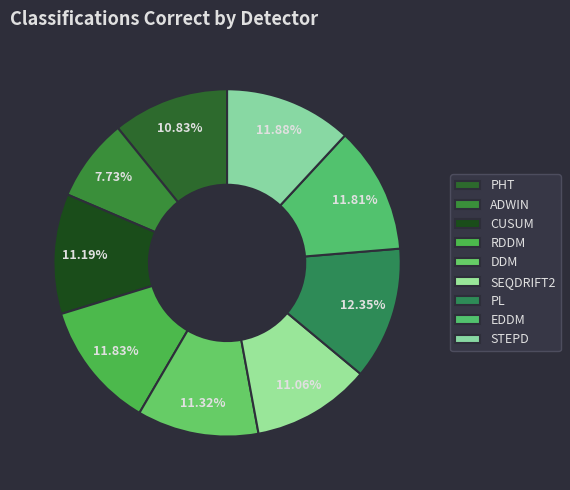

What percentage is the CUSUM slice, to the nearest percent?

11%